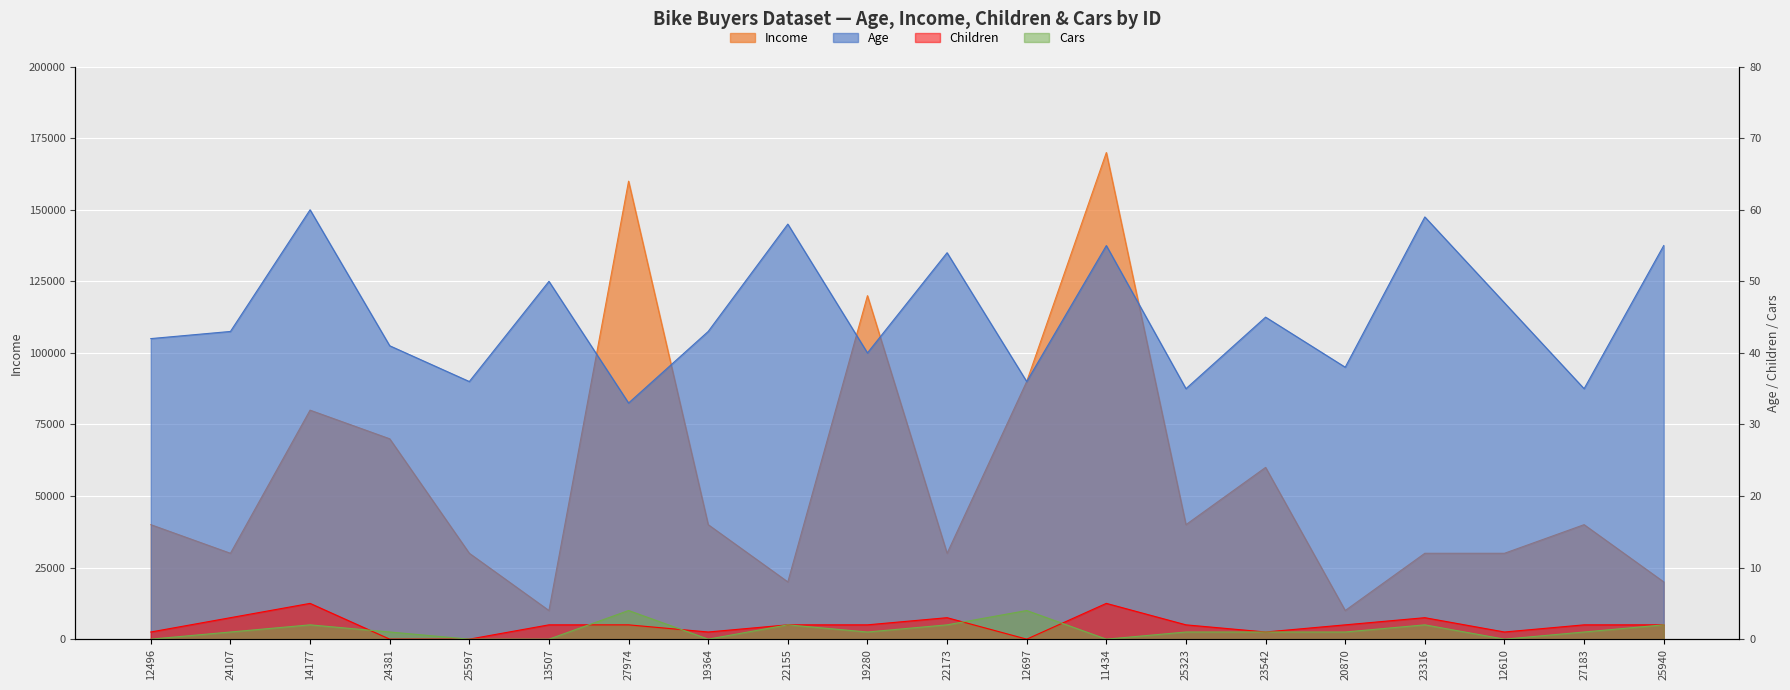

Where is the first local maximum for Children?

14177